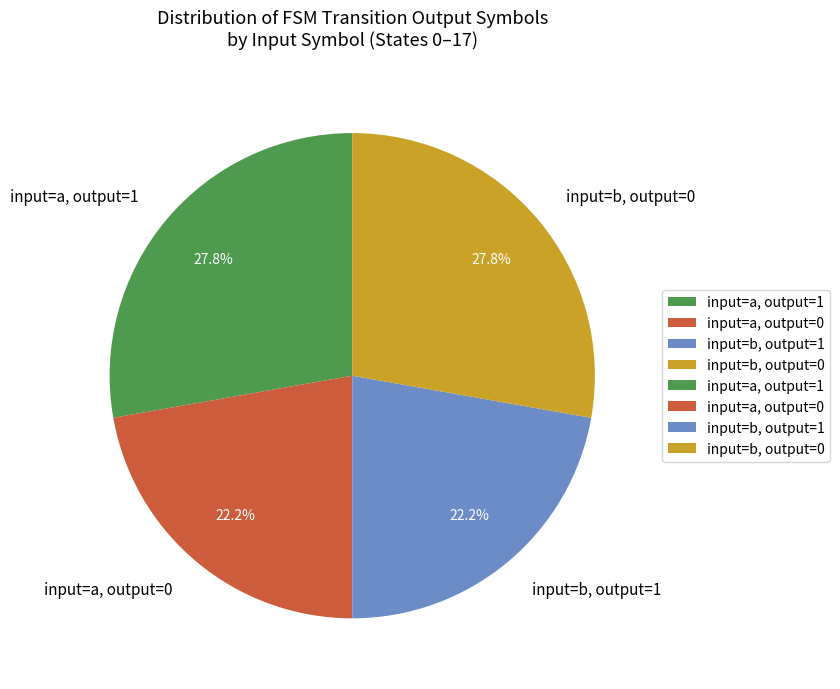

To the nearest percent, what is the difference between the largest and smallest slice percentages?

6%